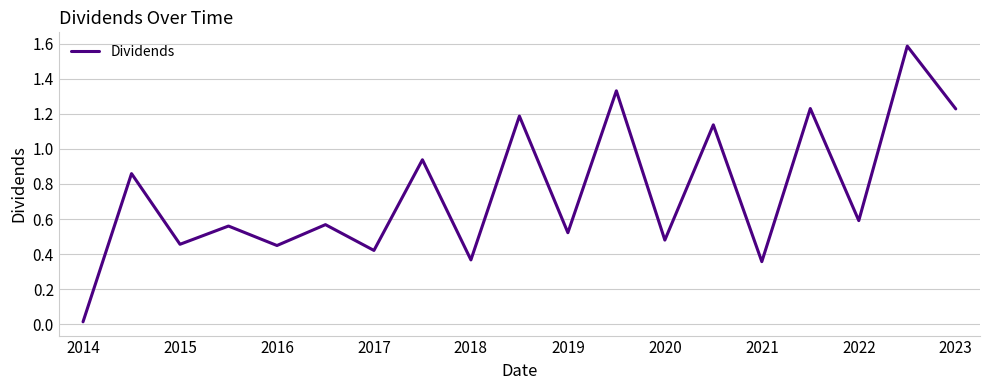

What is the greatest value displayed?

1.6